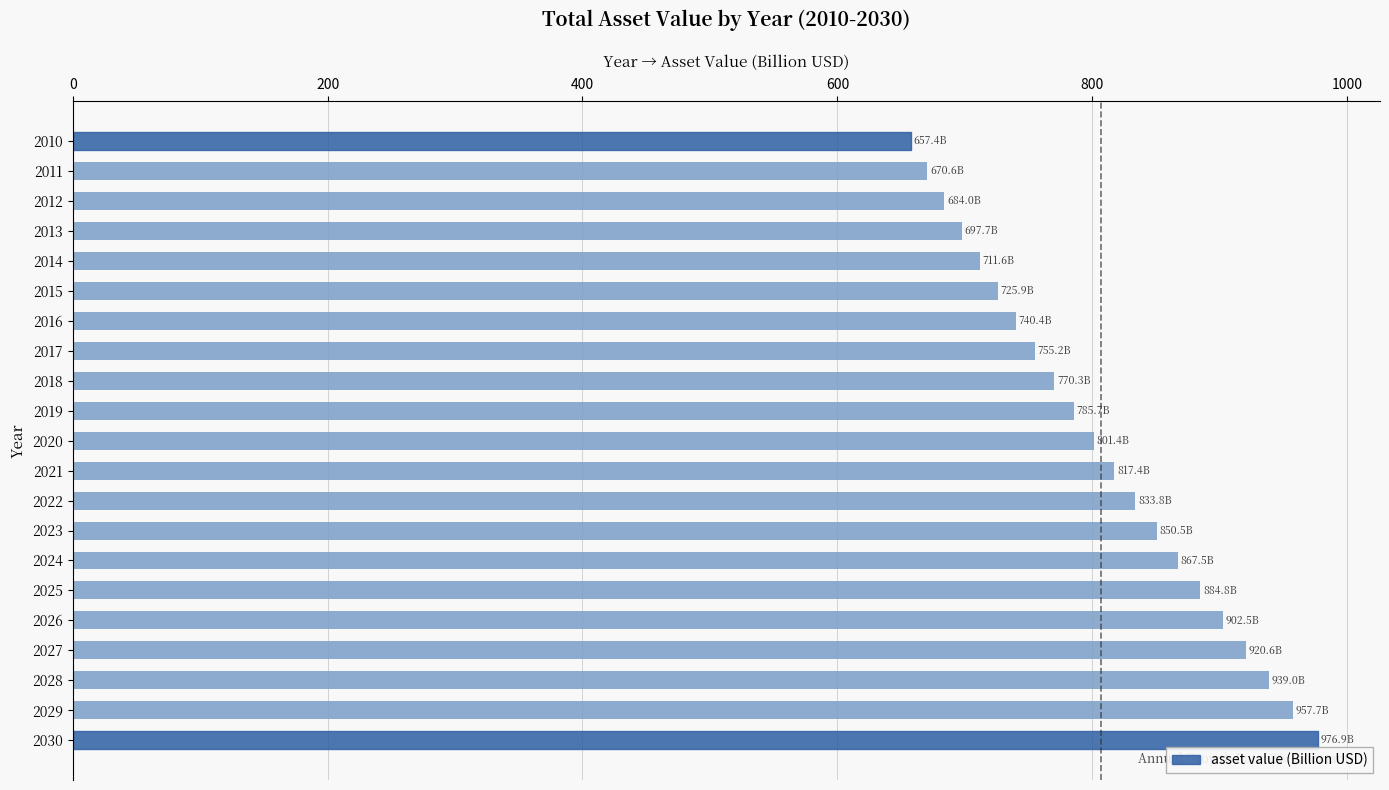

How many data points does each series have?

21